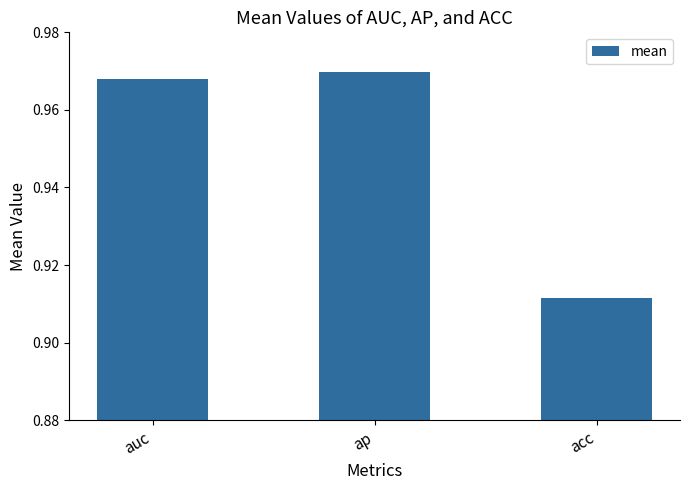

Which label corresponds to the largest value in the chart?

ap